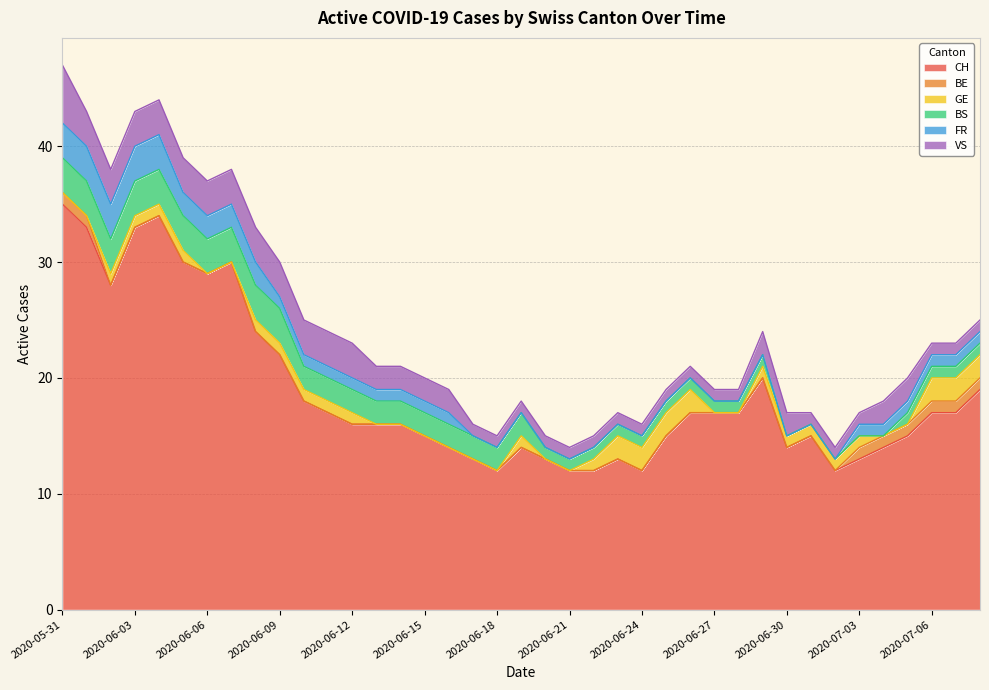

Read the BS value at 2020-06-25.

1